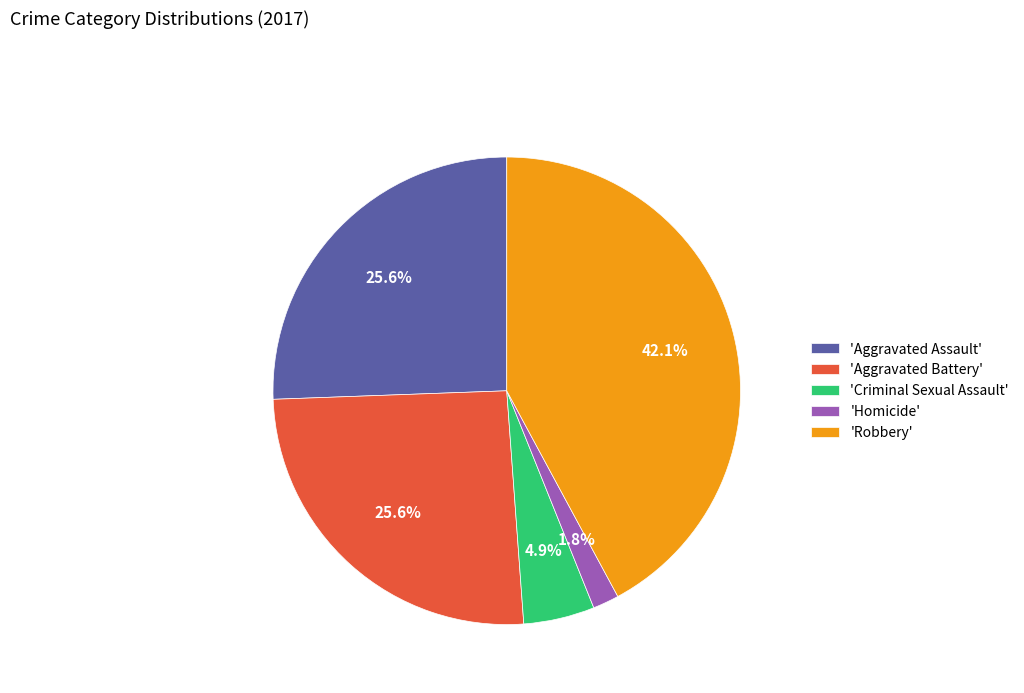

What is the ratio of the value at 'Robbery' to the value at 'Aggravated Battery'?

1.6